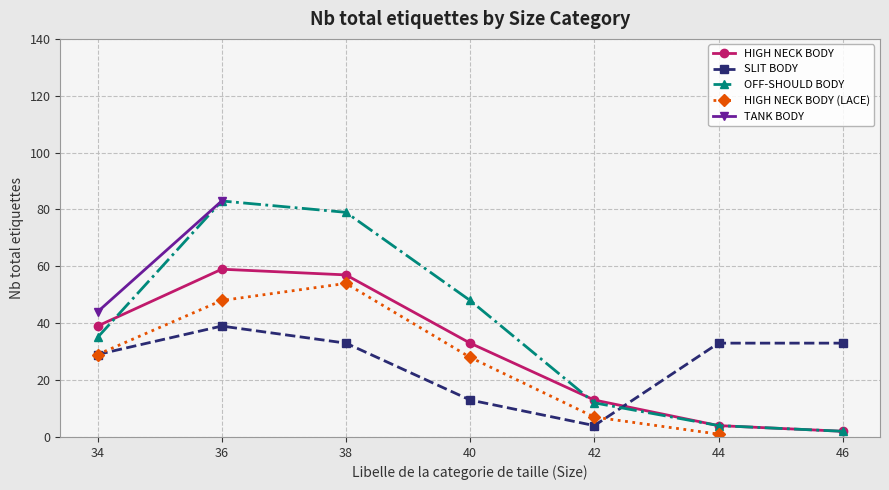

Is it true that OFF-SHOULD BODY equals 79.0 at 38?

True